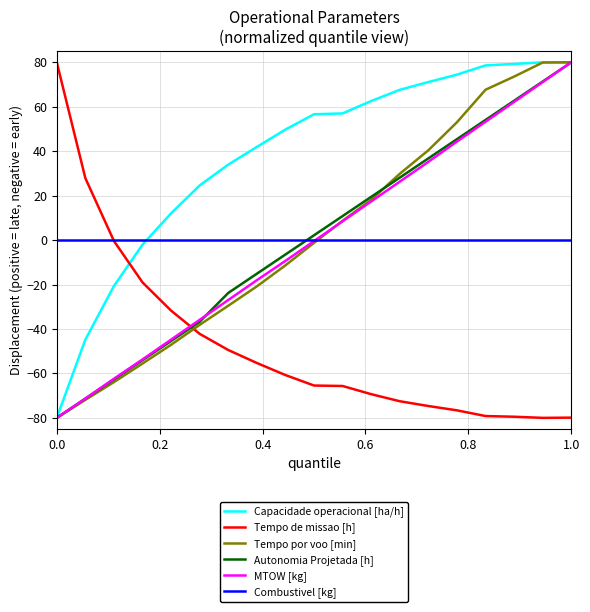

What is the lowest value of the Autonomia Projetada [h] series?

-80.0